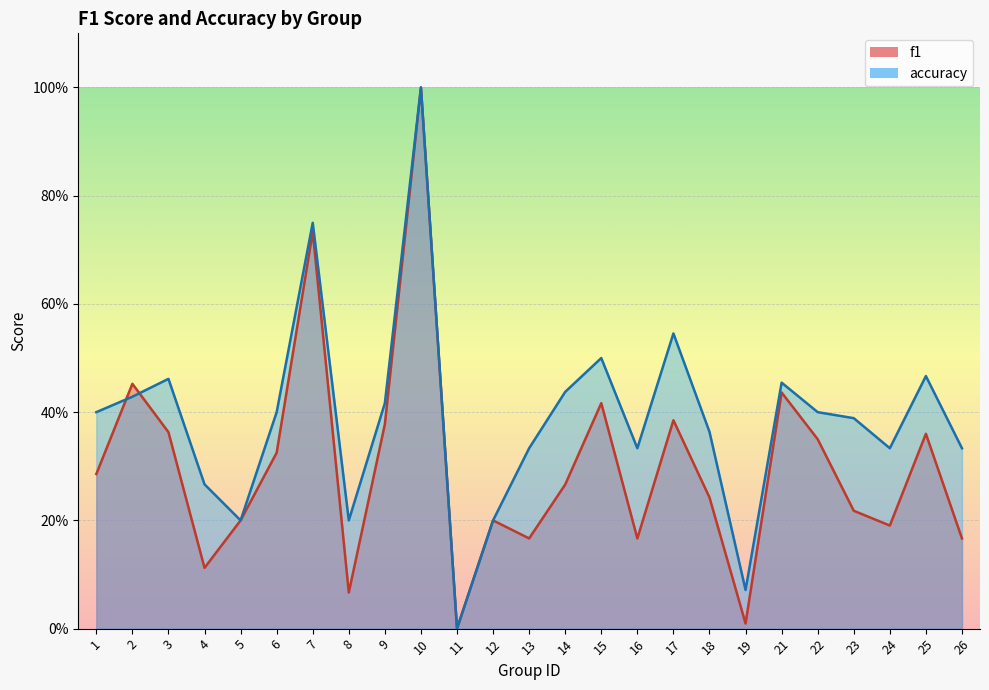

How many values in the accuracy series exceed 0?

24